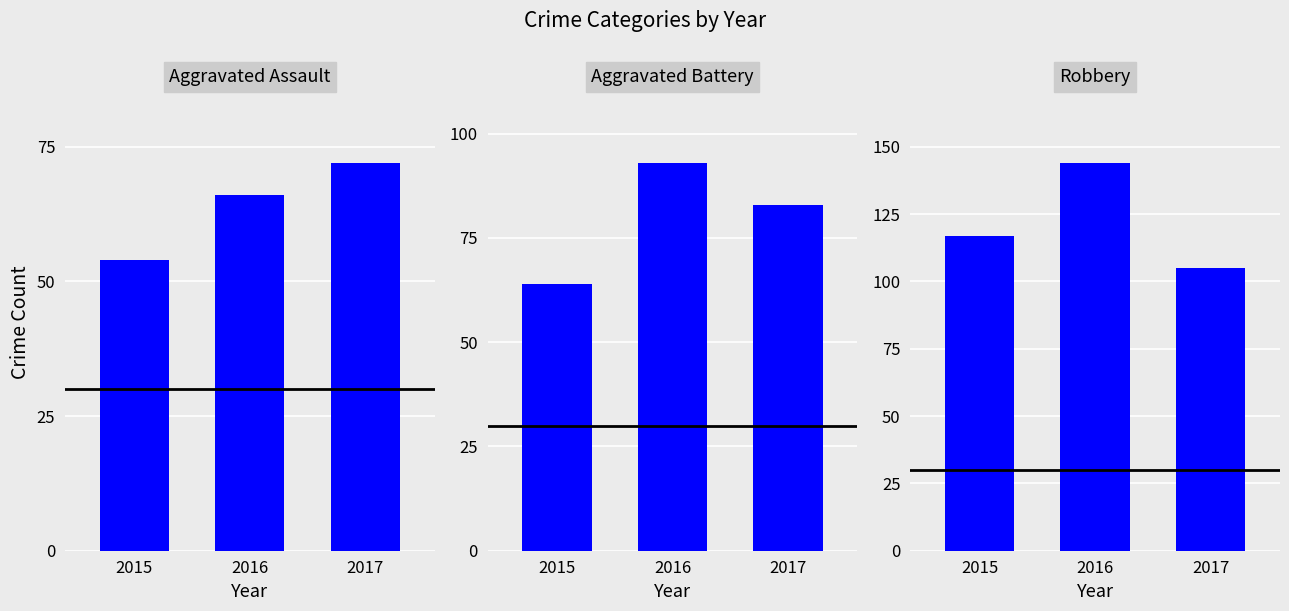

The Aggravated Assault series shows 54 at 2015. True or false?

True